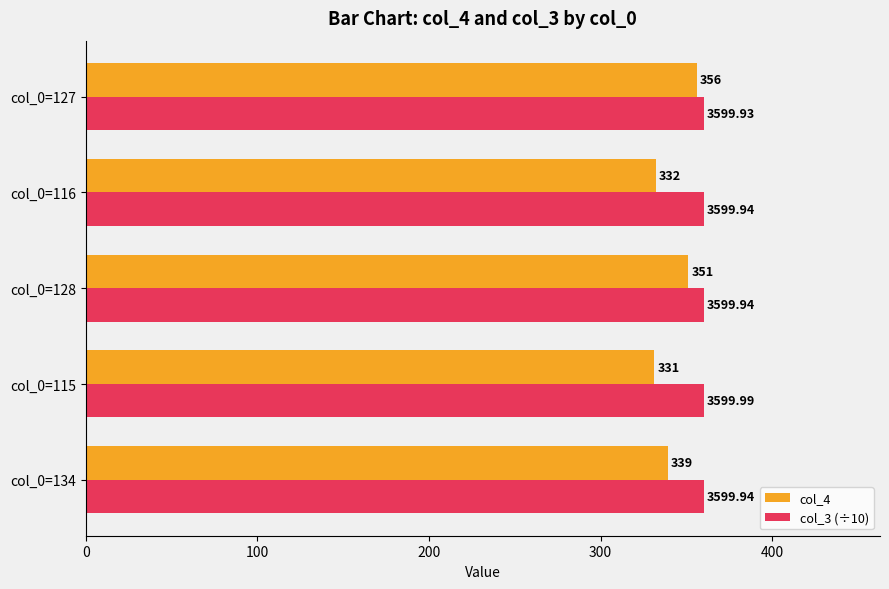

Rank the series by their maximum value, from lowest to highest.

col_4, col_3 (÷10)